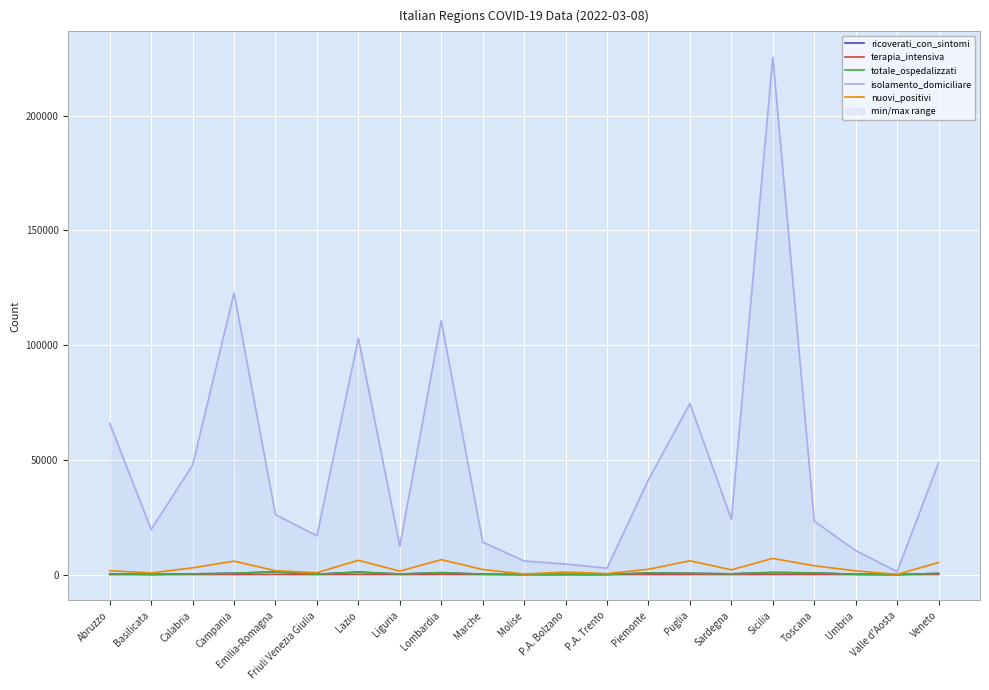

What is the maximum value shown in the chart?

225513